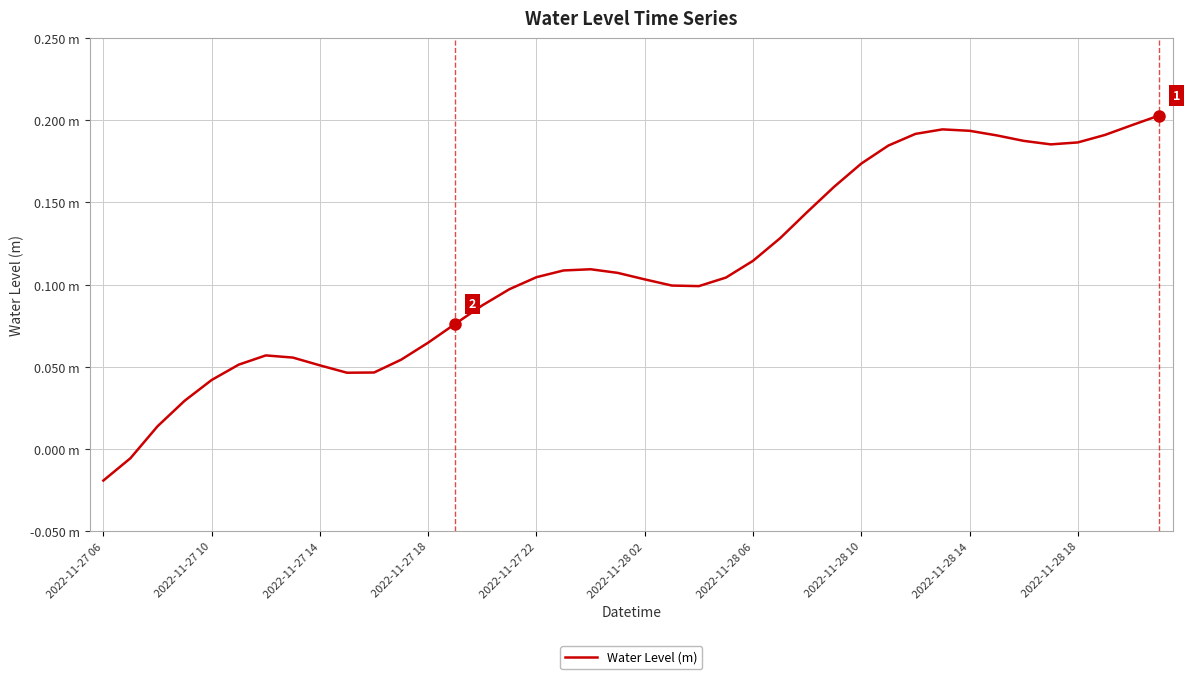

Does the chart display data point markers on the line(s)?

No